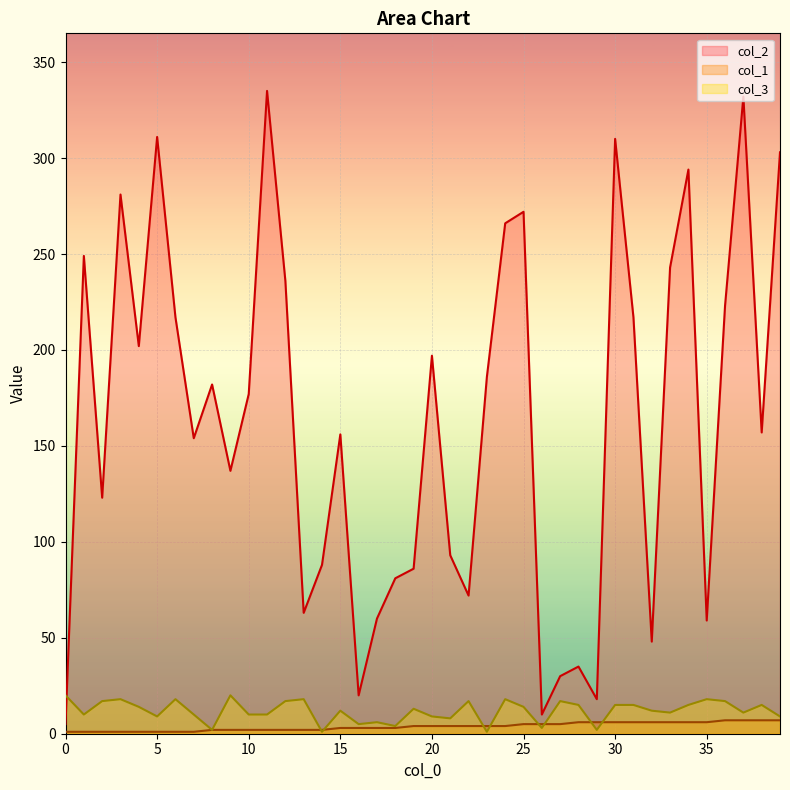

Rank the categories by col_3 value from highest to lowest.

0, 9, 3, 6, 13, 24, 35, 2, 12, 22, 27, 36, 28, 30, 31, 34, 38, 4, 25, 19, 15, 32, 33, 37, 1, 7, 10, 11, 5, 20, 39, 21, 17, 16, 18, 26, 8, 29, 14, 23